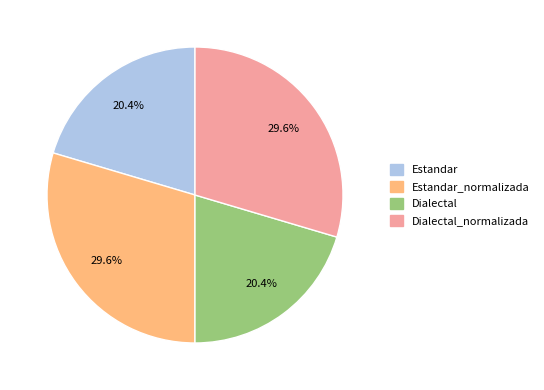

How many segments does this pie chart have?

4